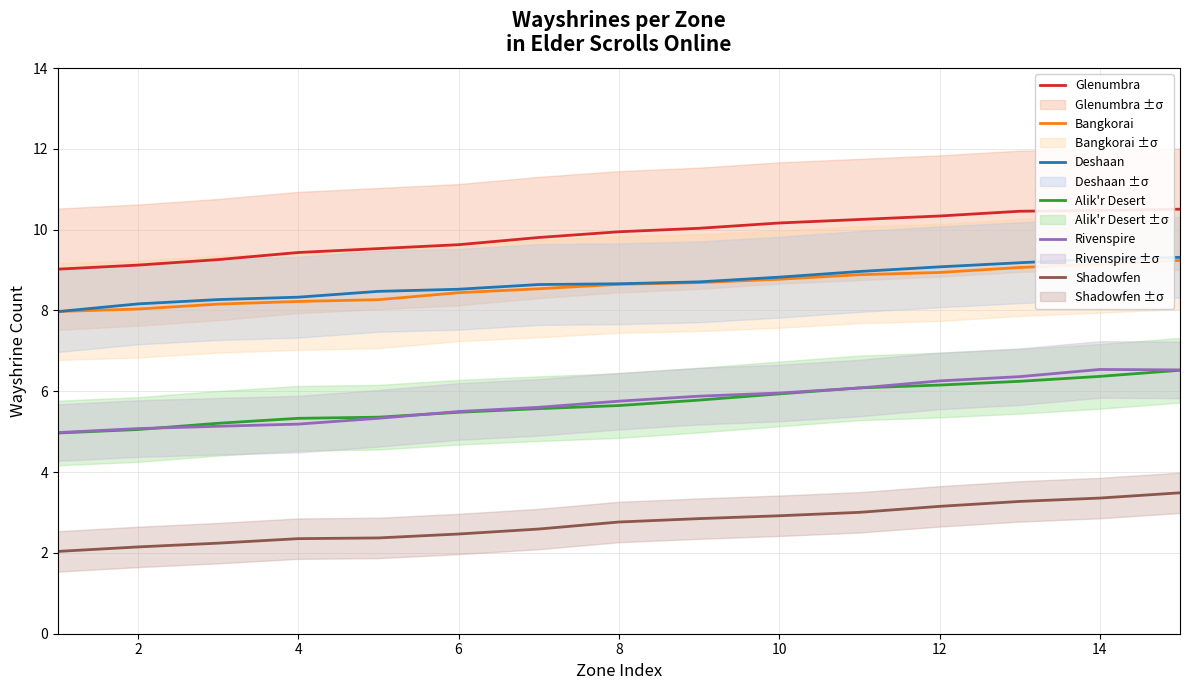

True or false: Glenumbra has more than 0 points higher than both neighbors.

False